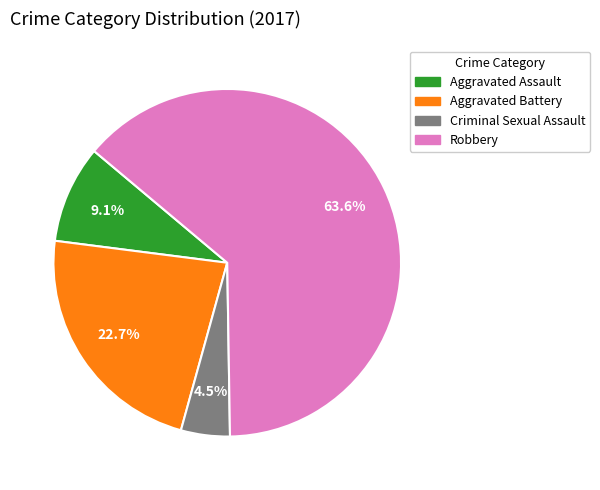

What is the largest slice in the pie chart?

Robbery